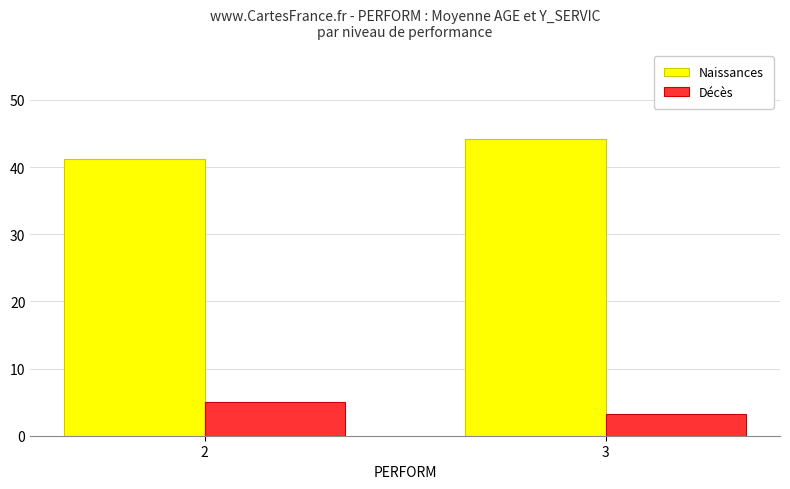

Rank the series at 3 from lowest to highest value.

Décès, Naissances